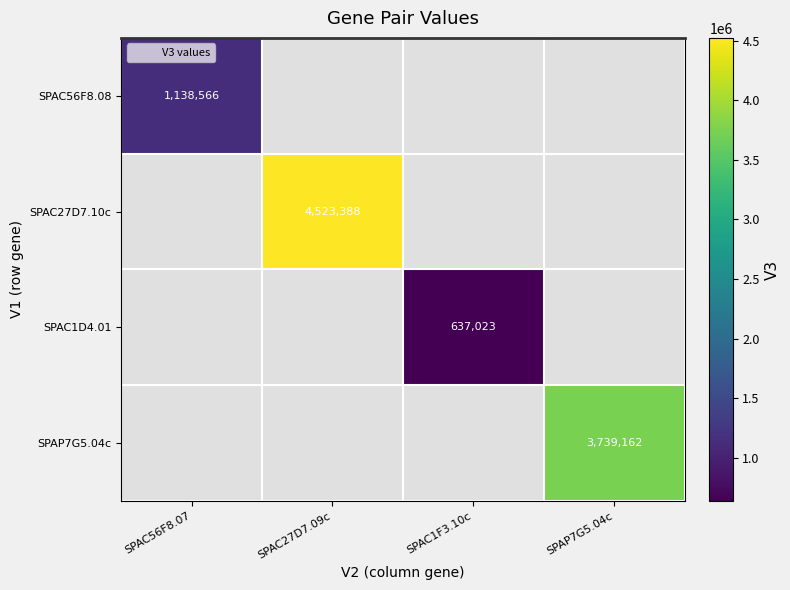

How many values in SPAC1D4.01 are above zero?

1